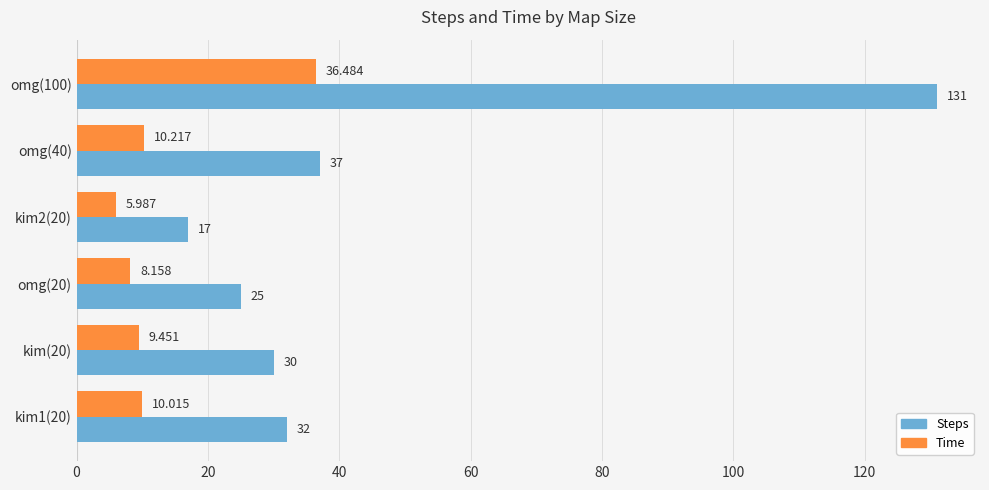

Which series has the largest total across all categories?

Steps